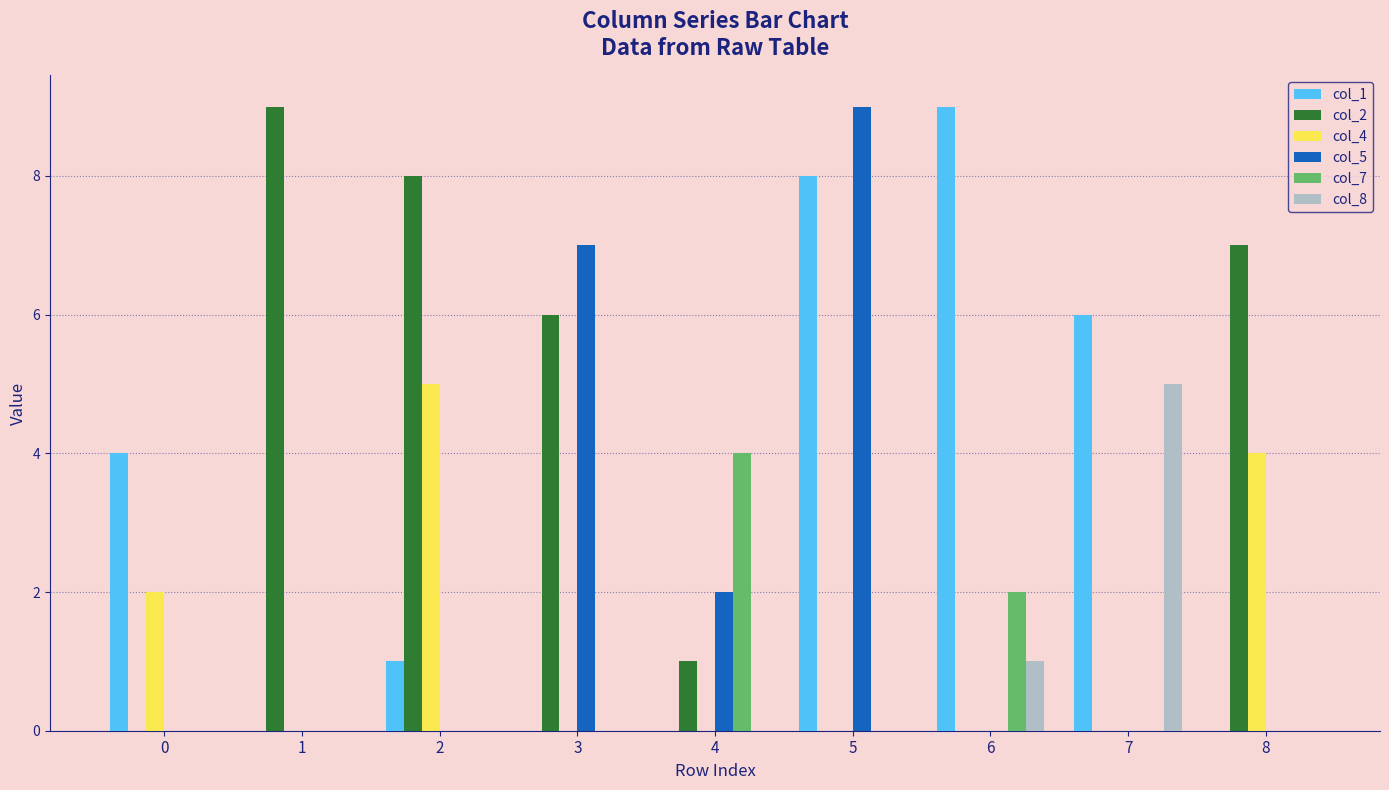

Reading left to right, extract all data points from this chart.

col_1: 4	0	1	0	0	8	9	6	0
col_2: 0	9	8	6	1	0	0	0	7
col_4: 2	0	5	0	0	0	0	0	4
col_5: 0	0	0	7	2	9	0	0	0
col_7: 0	0	0	0	4	0	2	0	0
col_8: 0	0	0	0	0	0	1	5	0